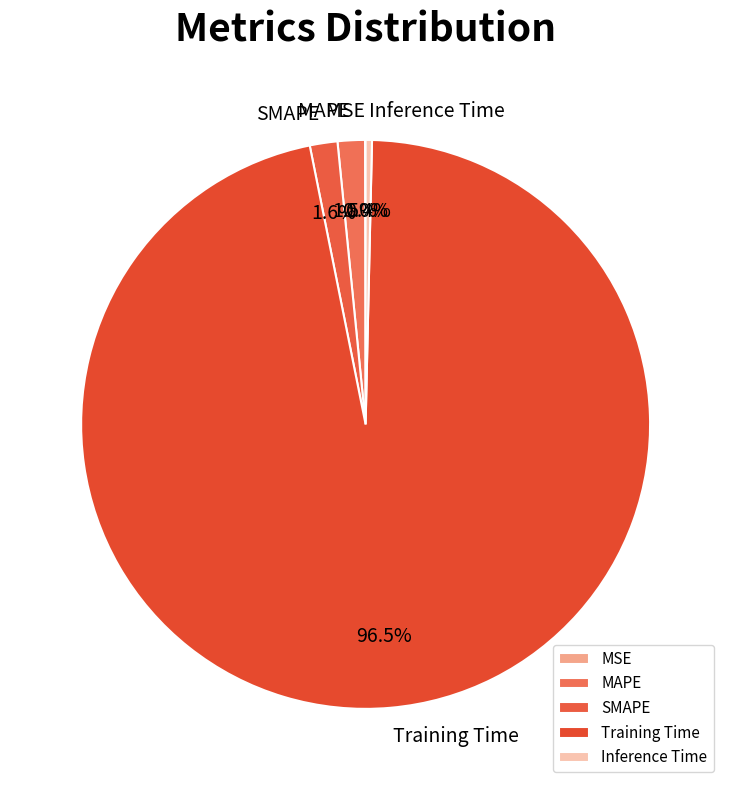

What is the largest slice in the pie chart?

Training Time